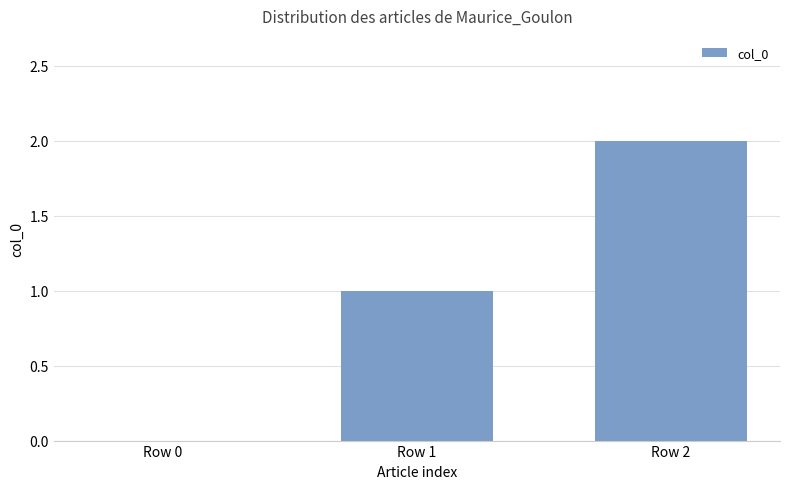

Where is the data nearest to the value 1?

Row 1